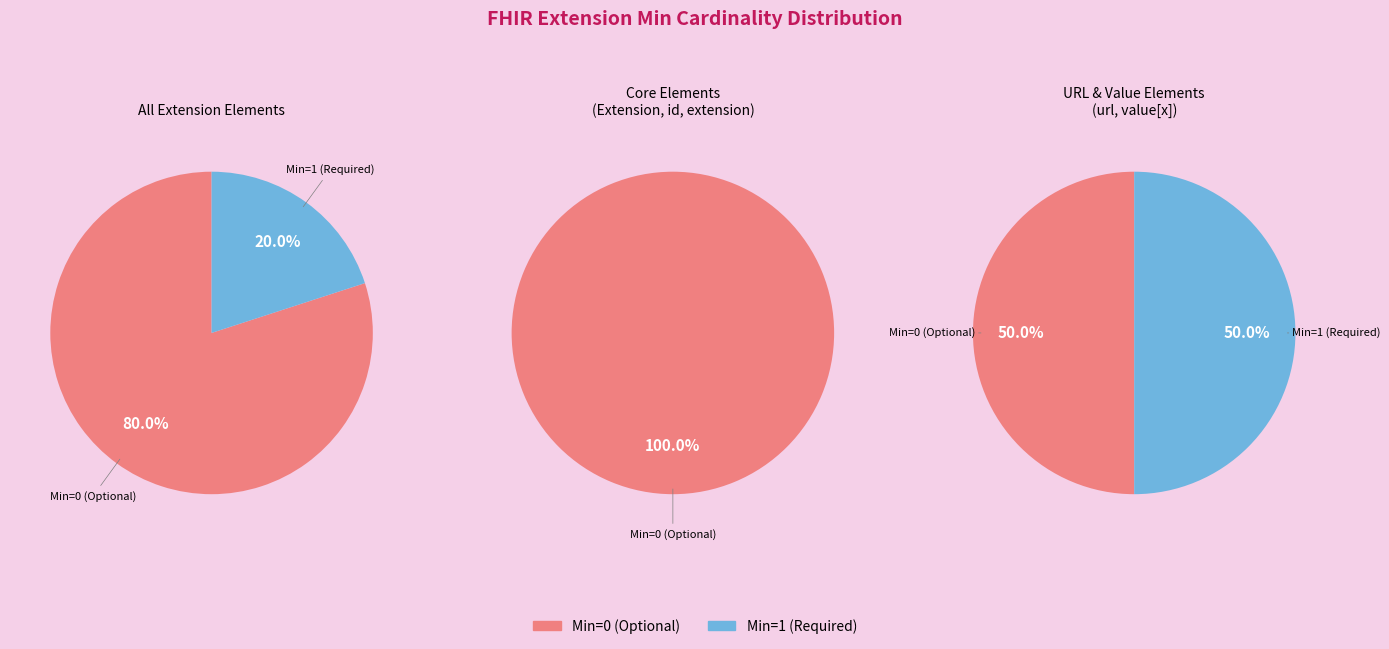

Is there any slice that represents more than half of the pie?

Yes